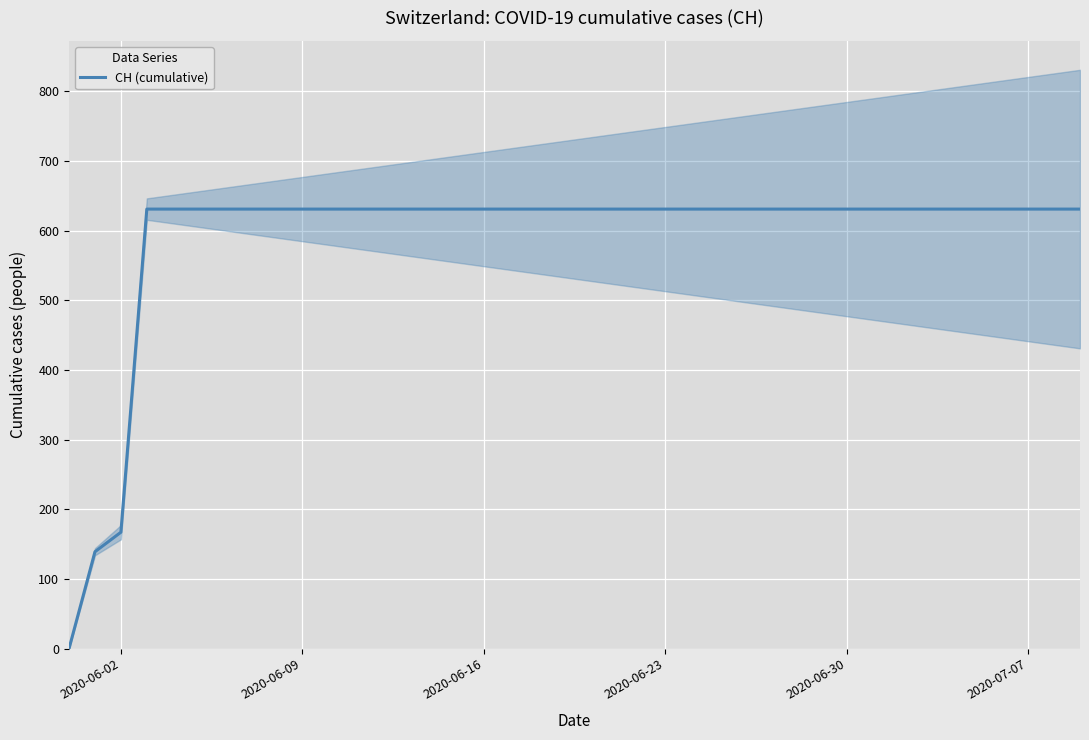

What is the maximum value shown in the chart?

631